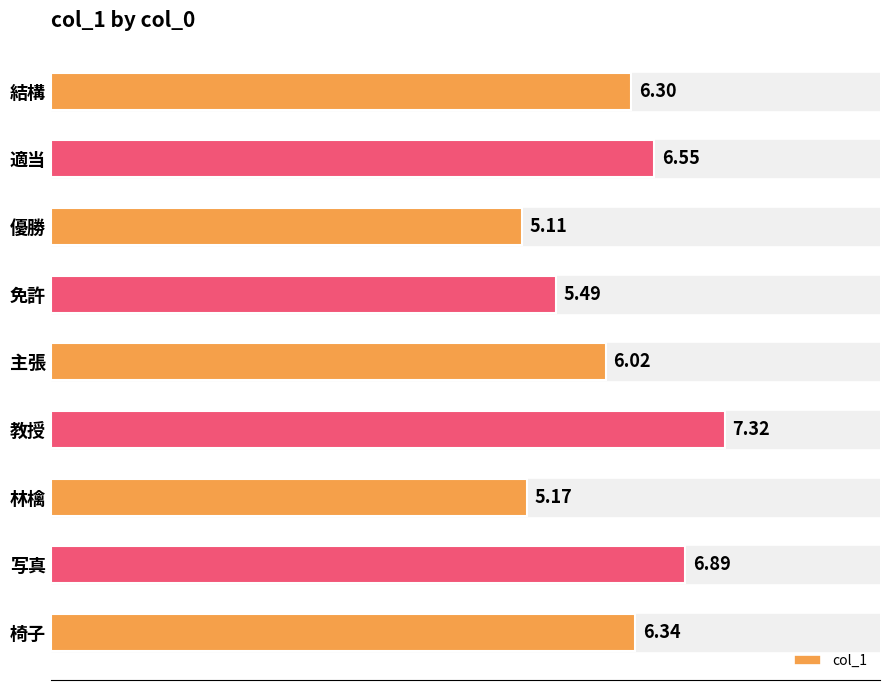

What is the value of the col_1 bar at the 9th from the left?

6.3